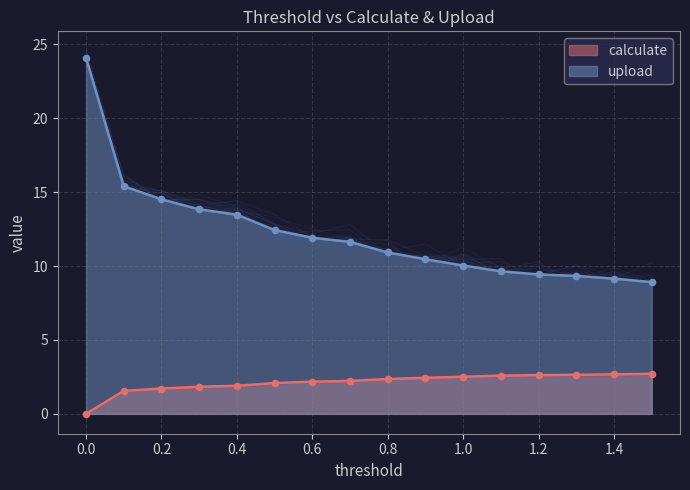

What are all the series names shown in the legend?

calculate, upload